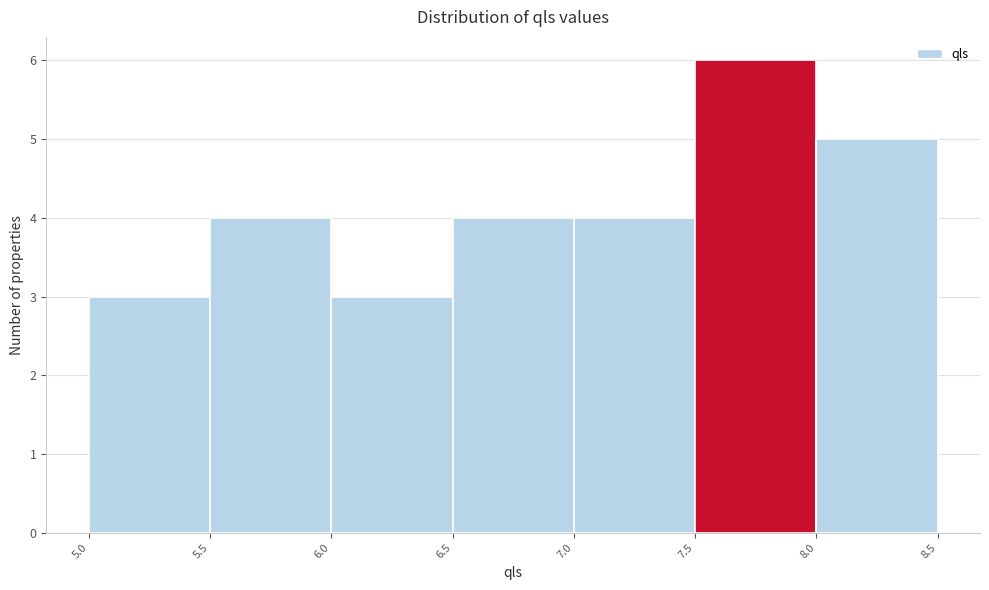

What is the height of the bar covering 5.5 to 6.0 on the x-axis? The values are not printed on the chart, so give them approximately, as read against the axis.

4